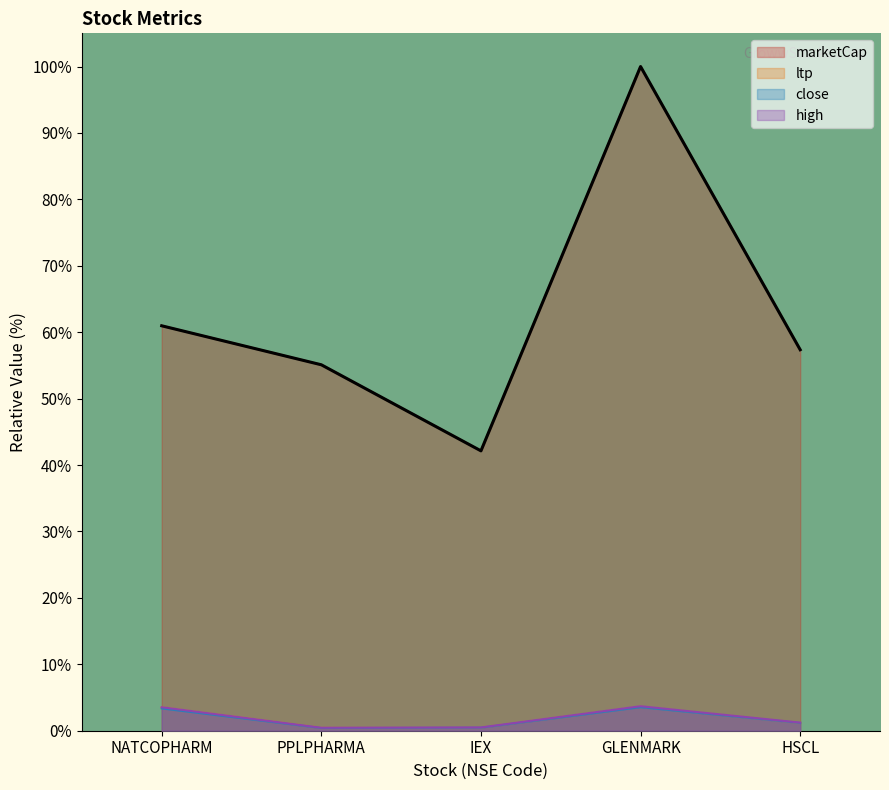

What is the average value of the high series?

1.9